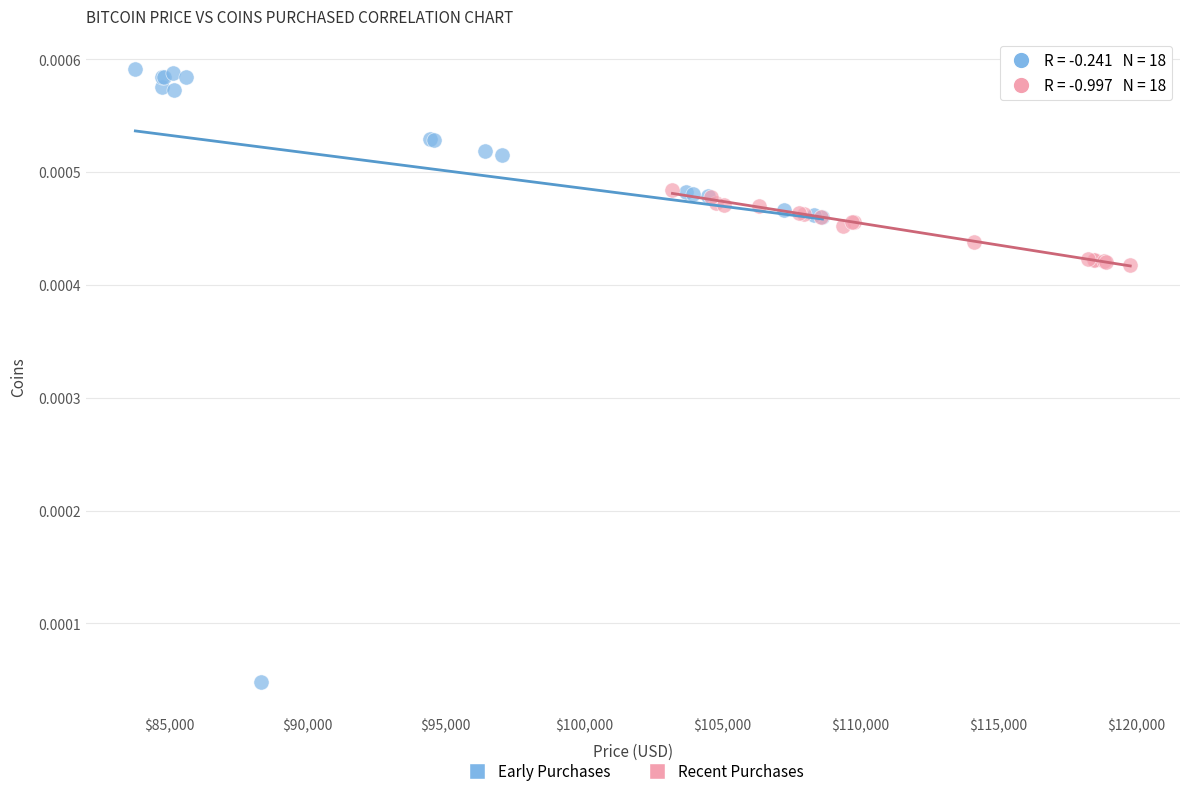

Which series has the widest spread of Y values?

Early Purchases